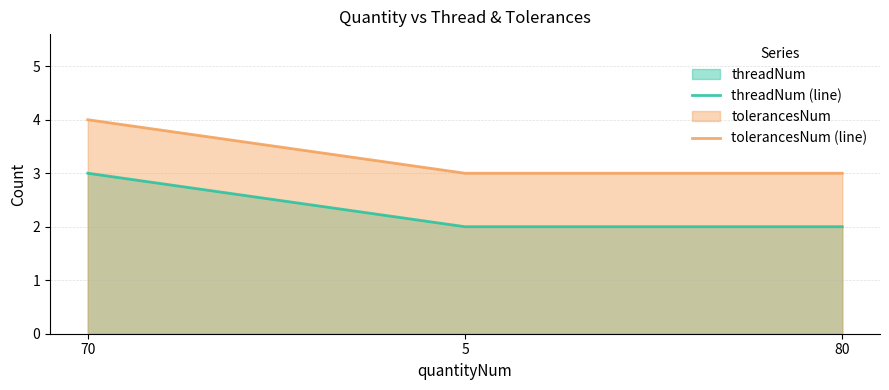

Is it true that tolerancesNum (line) equals 4 at 5?

False